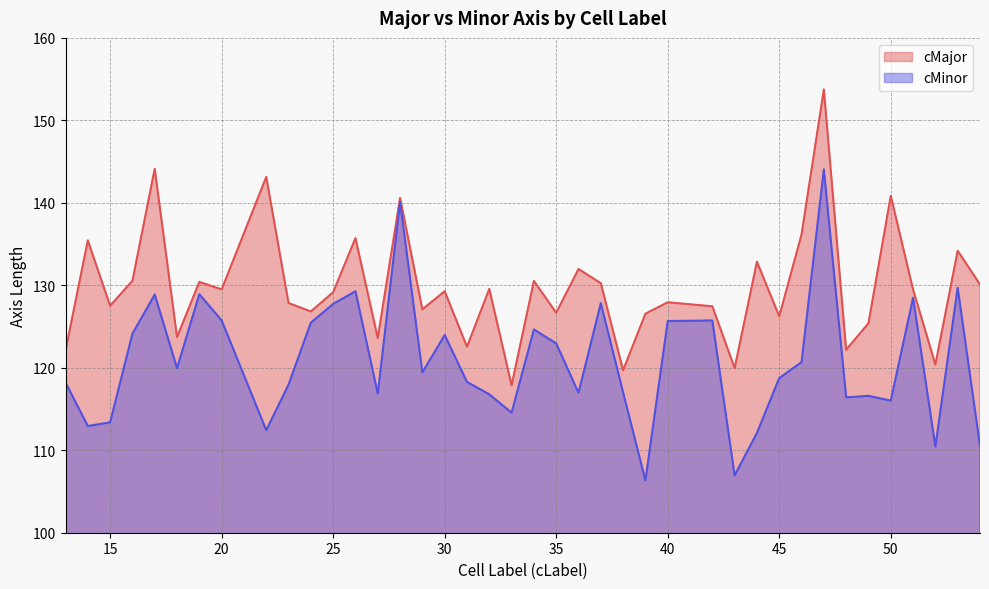

What is the difference between the highest and lowest values at 46?

15.5